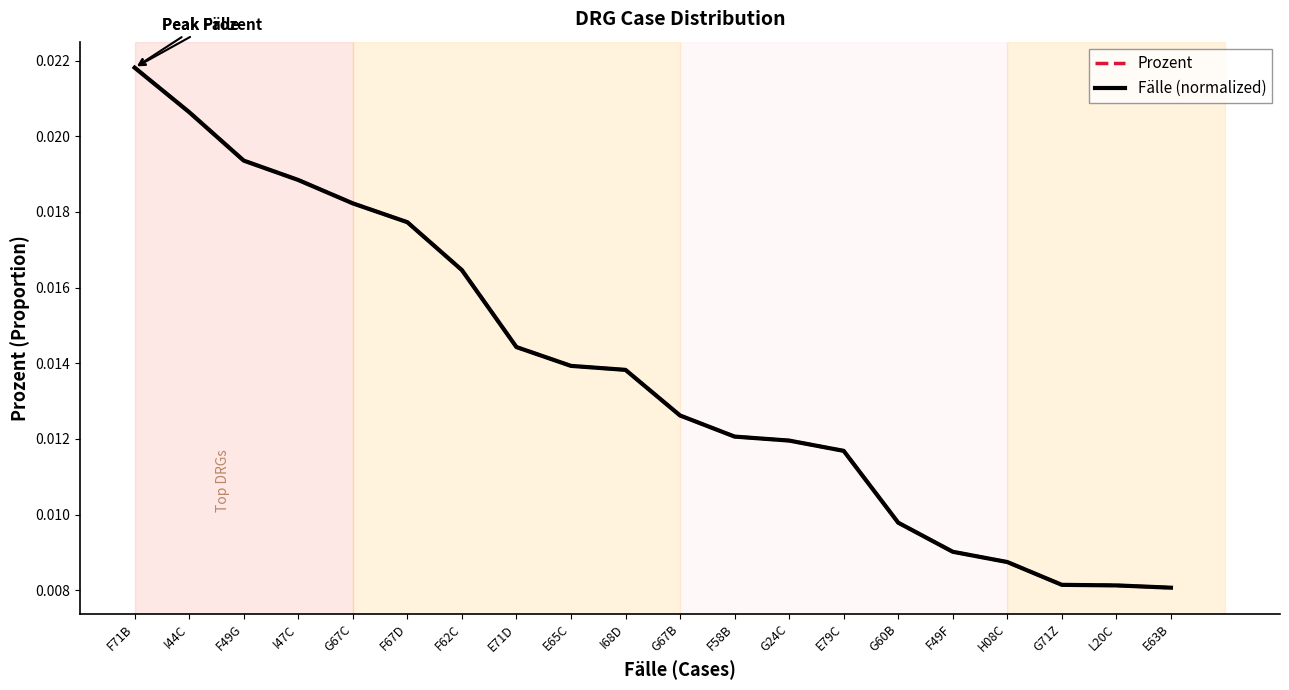

At which label does Fälle (normalized) reach its minimum?

E63B